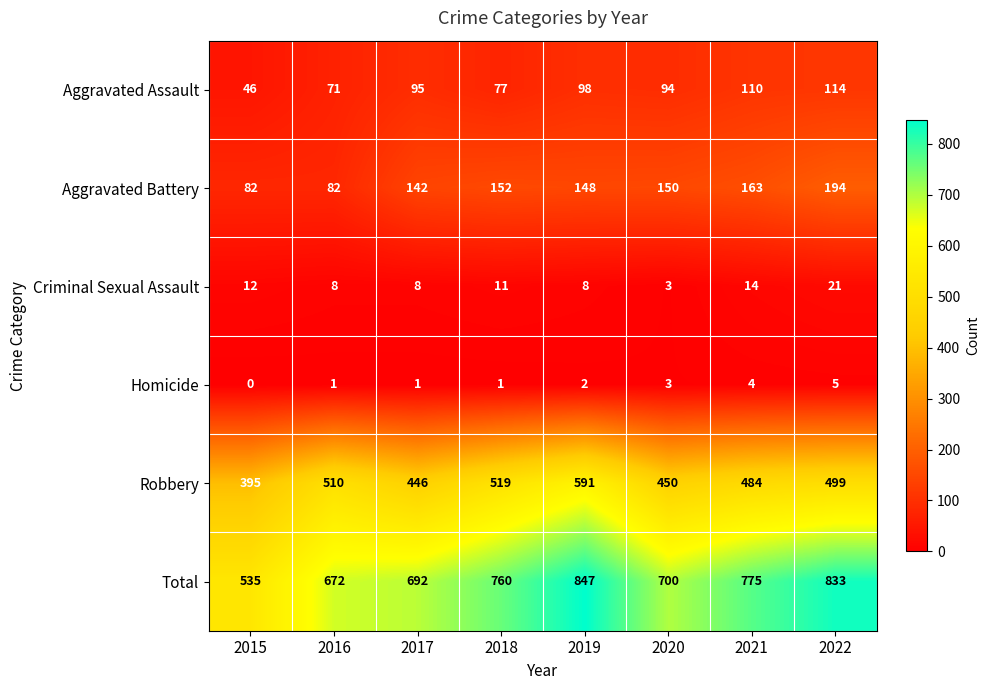

What is the difference between the second highest and second lowest values in the Robbery series?

73